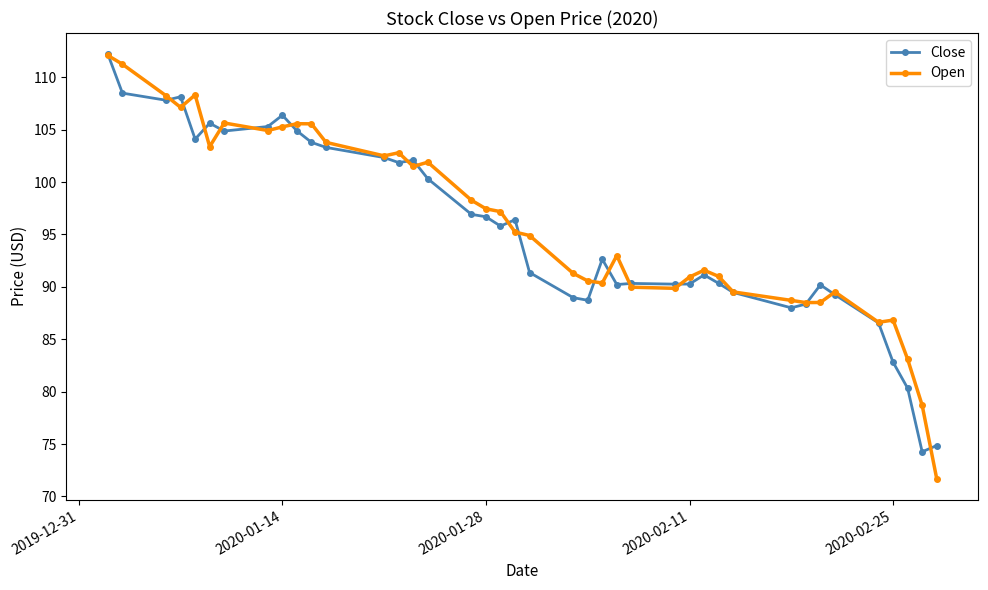

True or false: Open has more than 1 interior local peaks.

True